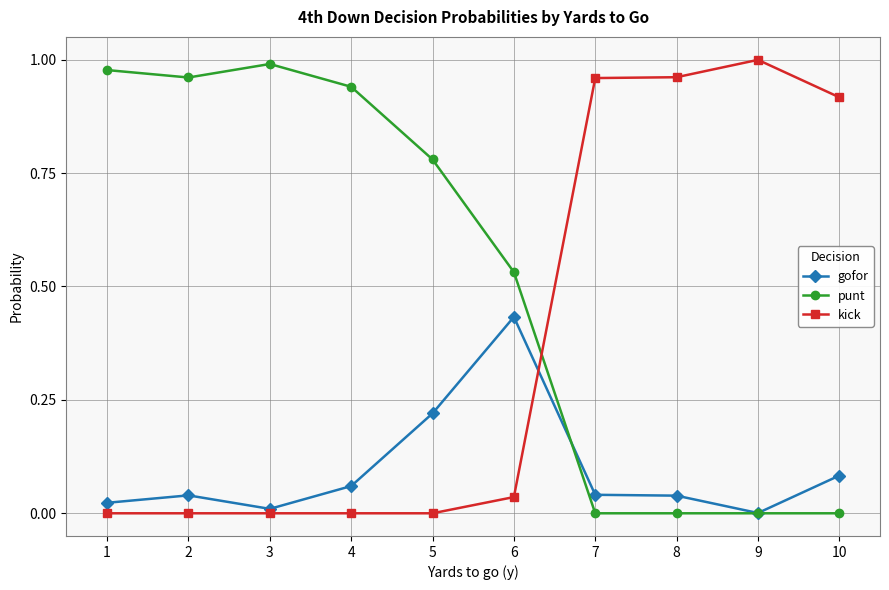

How many lines are shown in the chart?

3